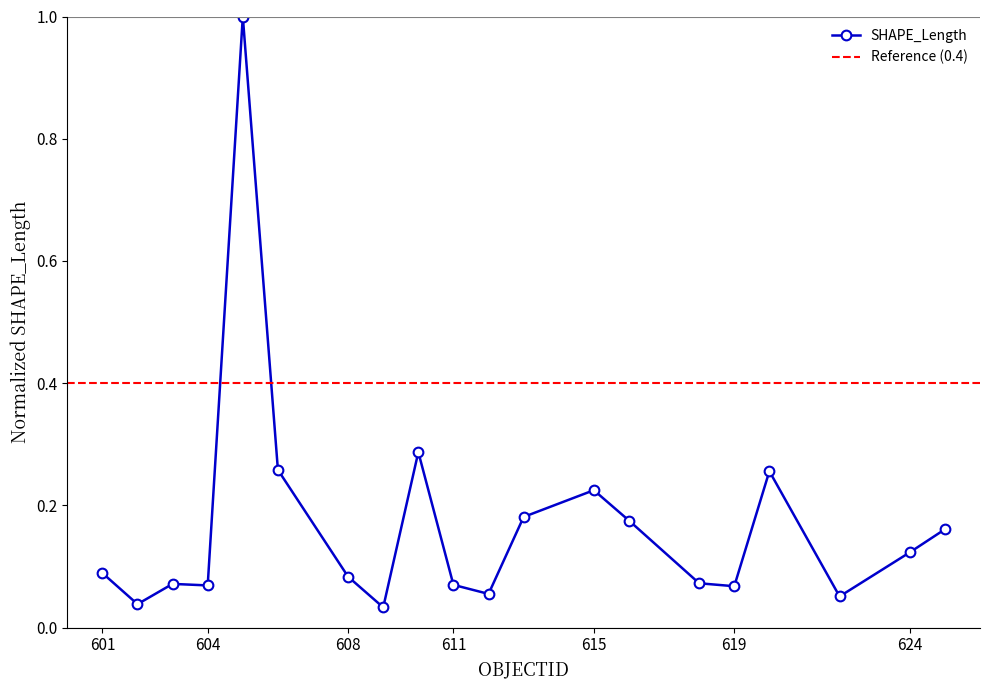

Which category has the highest value across all series?

605